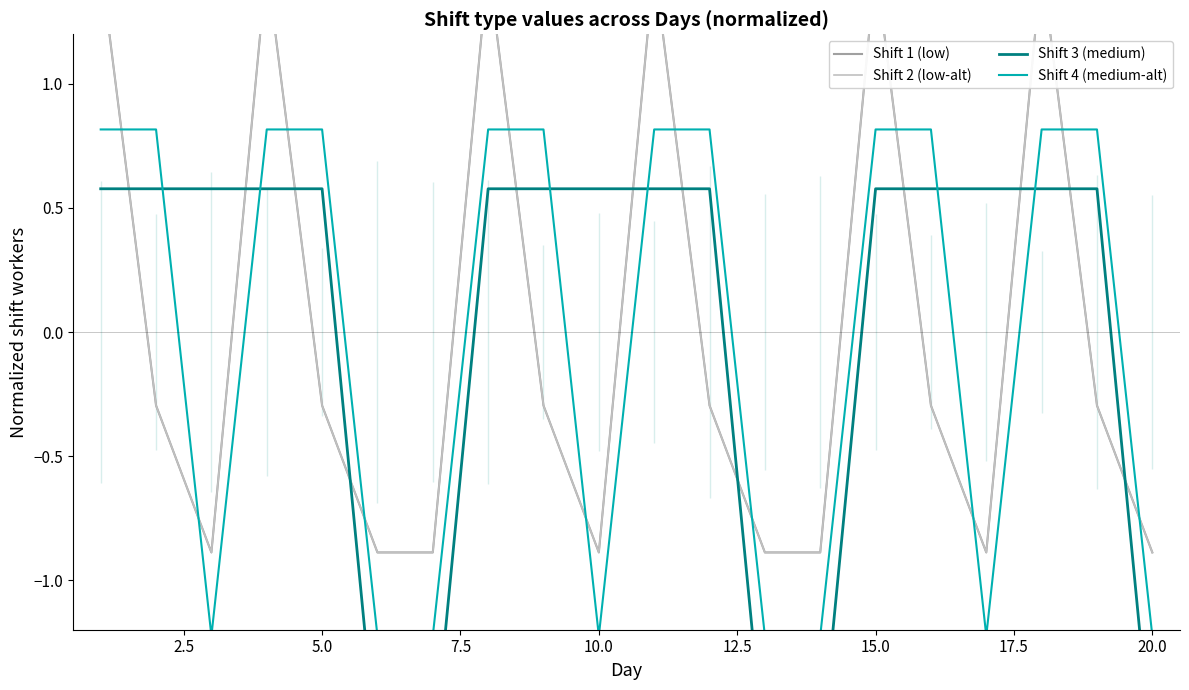

True or false: Shift 1 (low) has more than 0 interior local peaks.

True